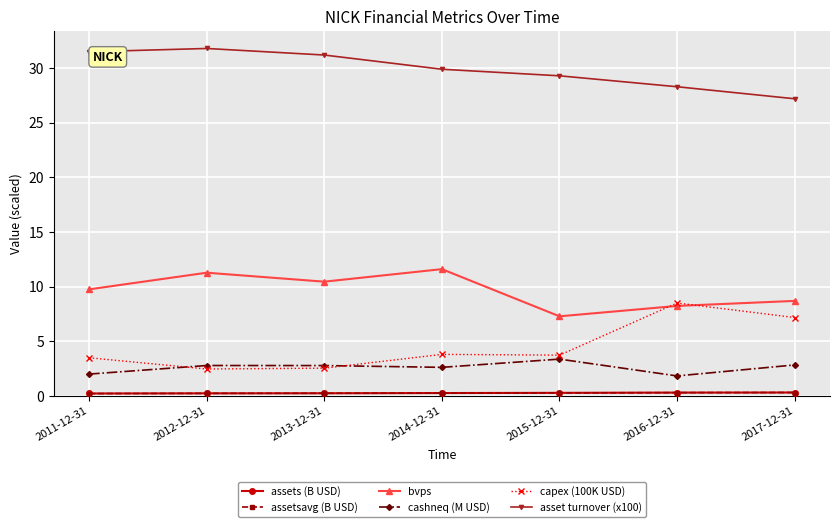

How many data points does each series have?

7